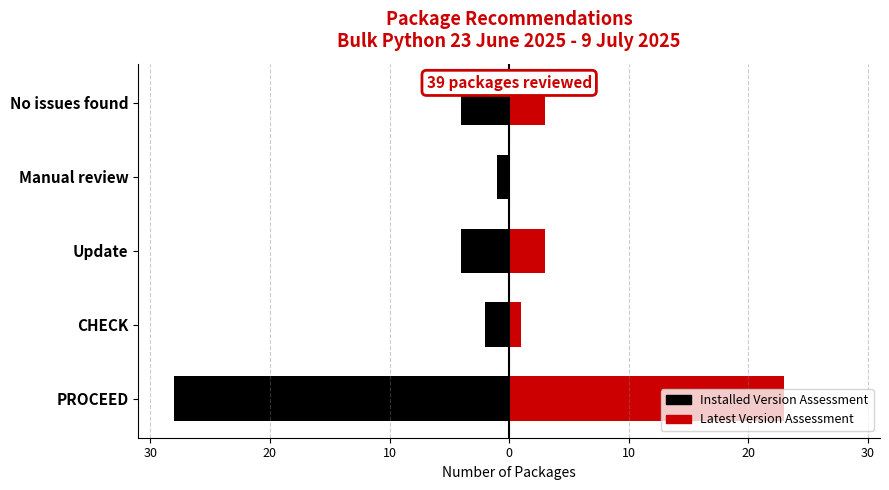

What is the value of the Installed Version Assessment bar at the 5th from the left?

-4